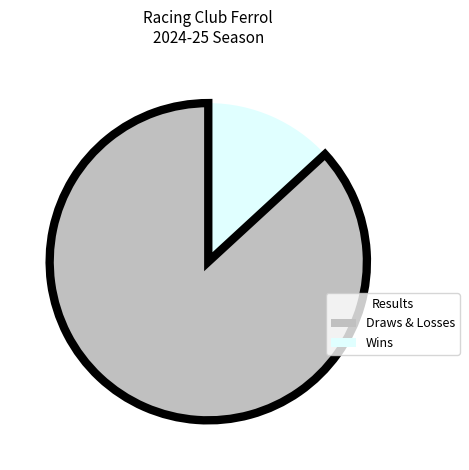

Is there any slice that represents more than half of the pie?

Yes